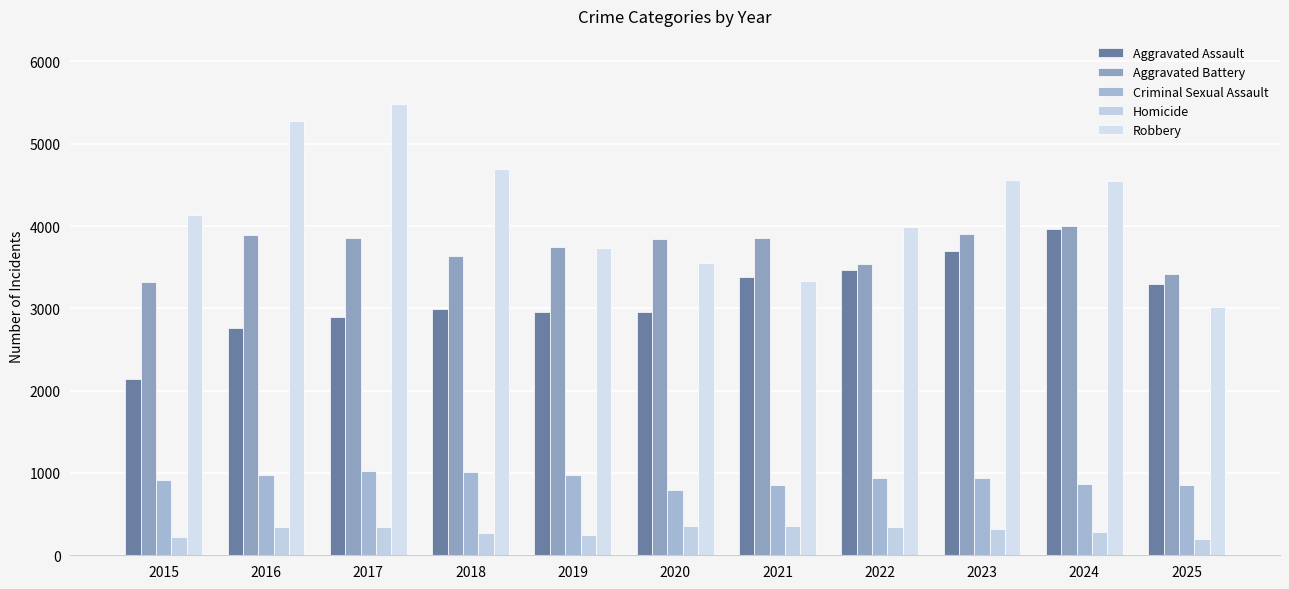

What is the approximate value of Homicide at 2020, to the nearest 10?

350